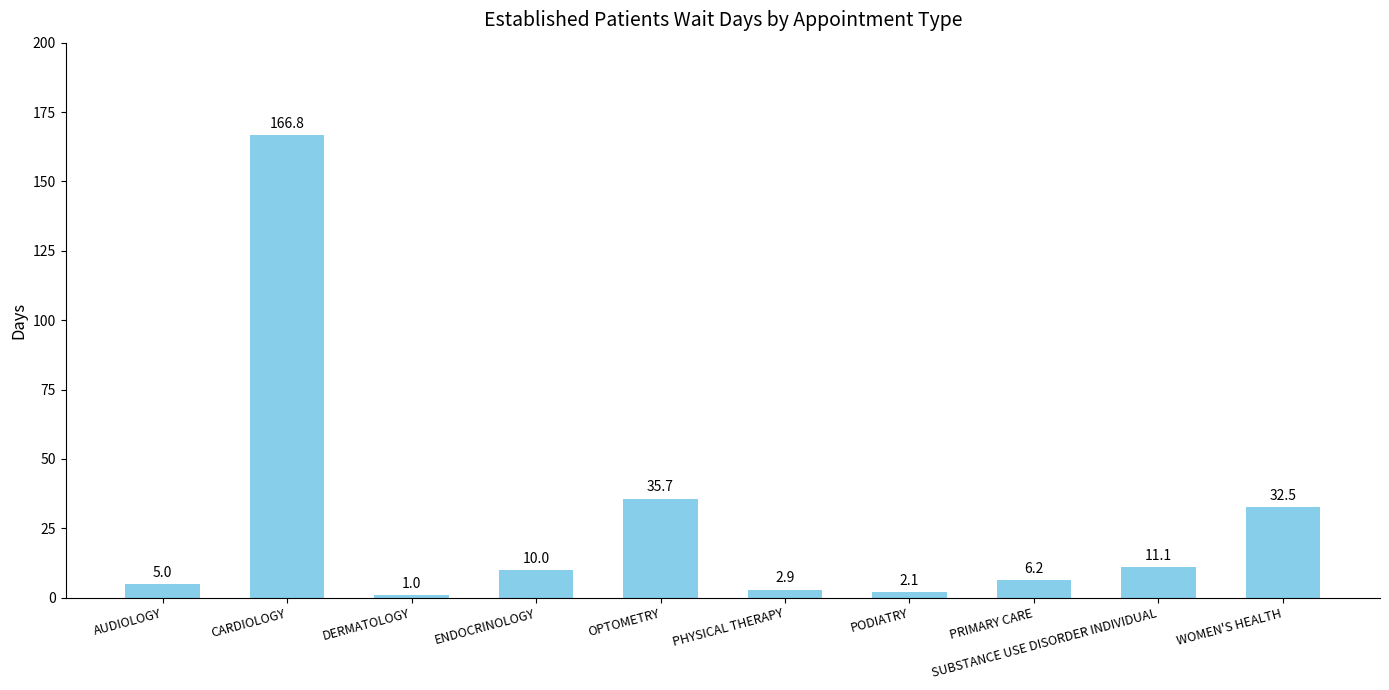

Reading right to left, transcribe all the data shown in this chart.

WOMEN'S HEALTH=32.5	SUBSTANCE USE DISORDER INDIVIDUAL=11.1	PRIMARY CARE=6.2	PODIATRY=2.1	PHYSICAL THERAPY=2.9	OPTOMETRY=35.7	ENDOCRINOLOGY=10.0	DERMATOLOGY=1.0	CARDIOLOGY=166.8	AUDIOLOGY=5.0